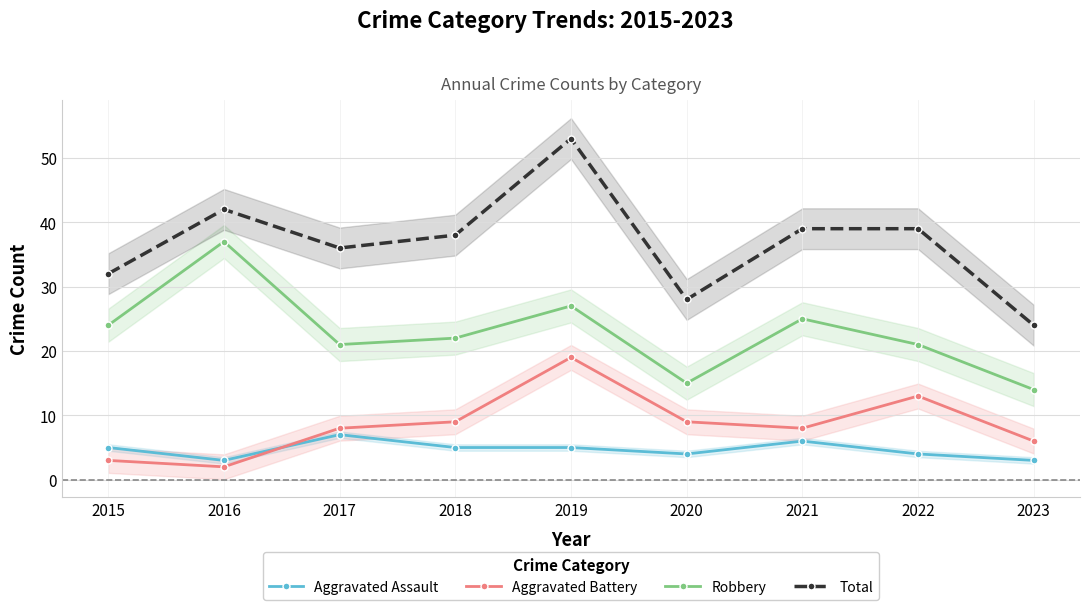

True or false: Robbery and Total cross at least once.

False